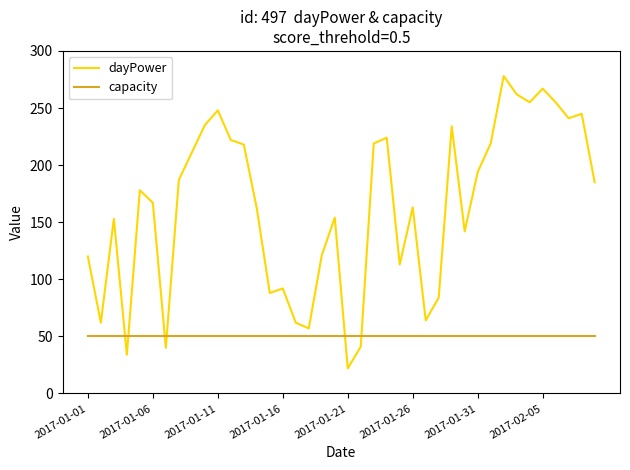

Which series has the largest total across all categories?

dayPower